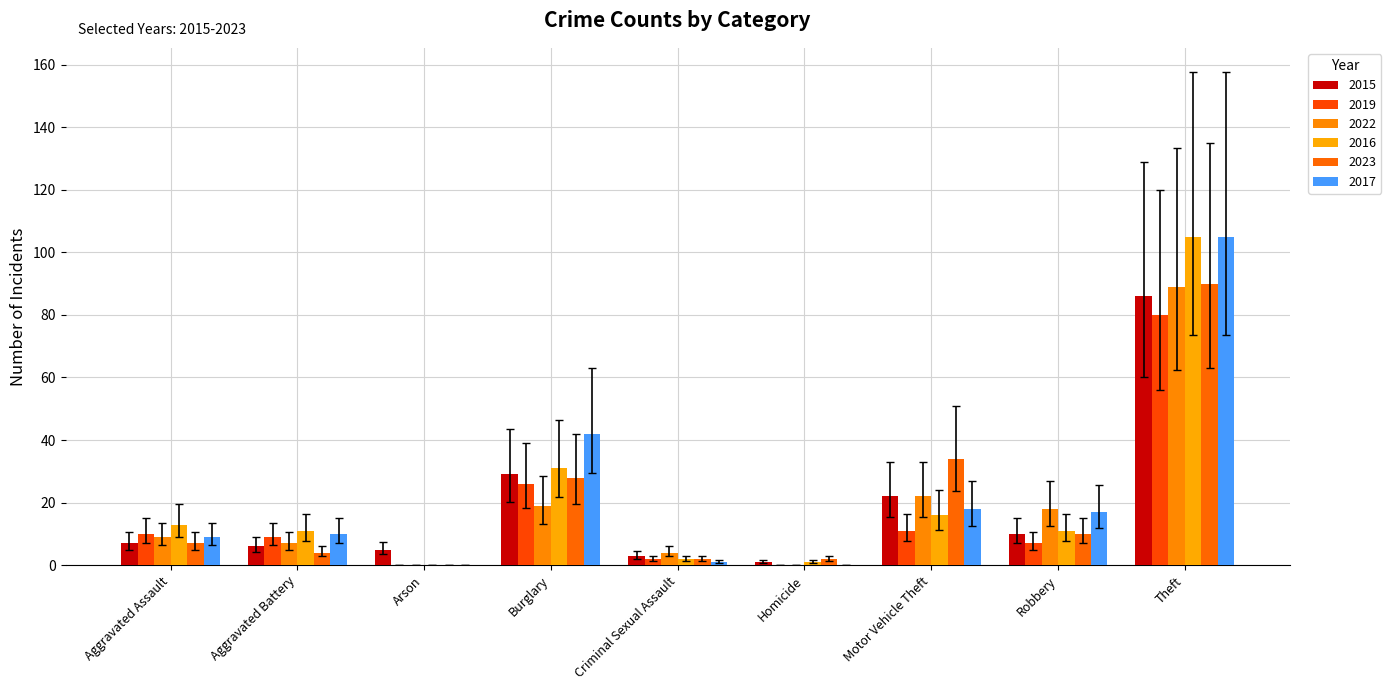

What is the label of the 8th bar from the right?

Aggravated Battery